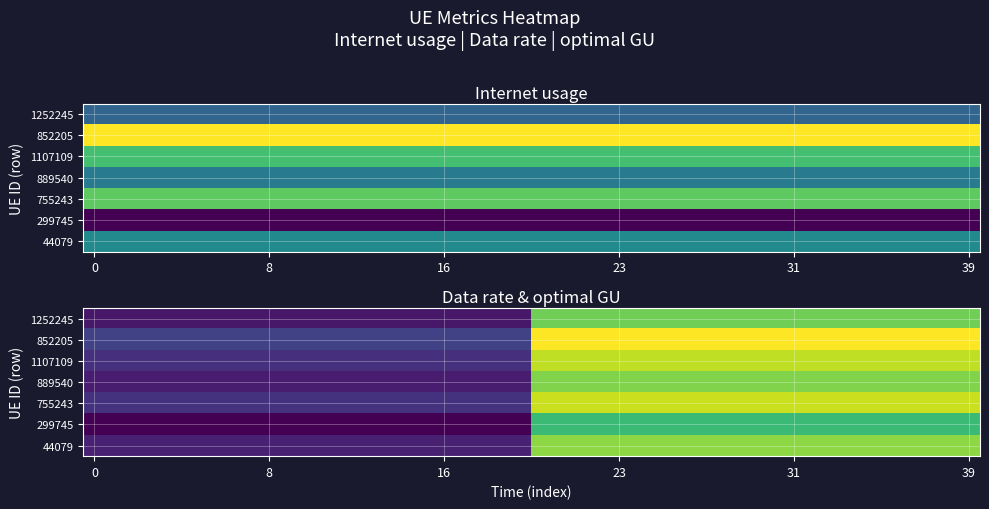

What is the difference between the highest and lowest values at 28?

11.9